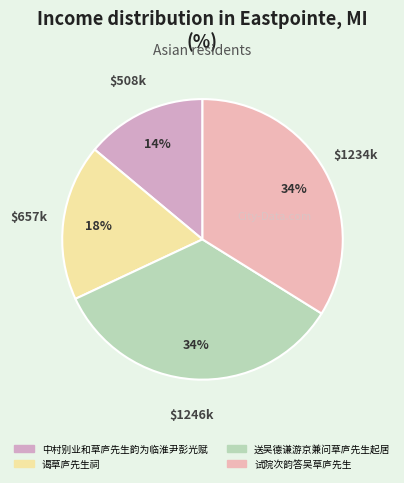

The 送吴德谦游京兼问草庐先生起居 slice represents 34% of the pie. True or false?

True